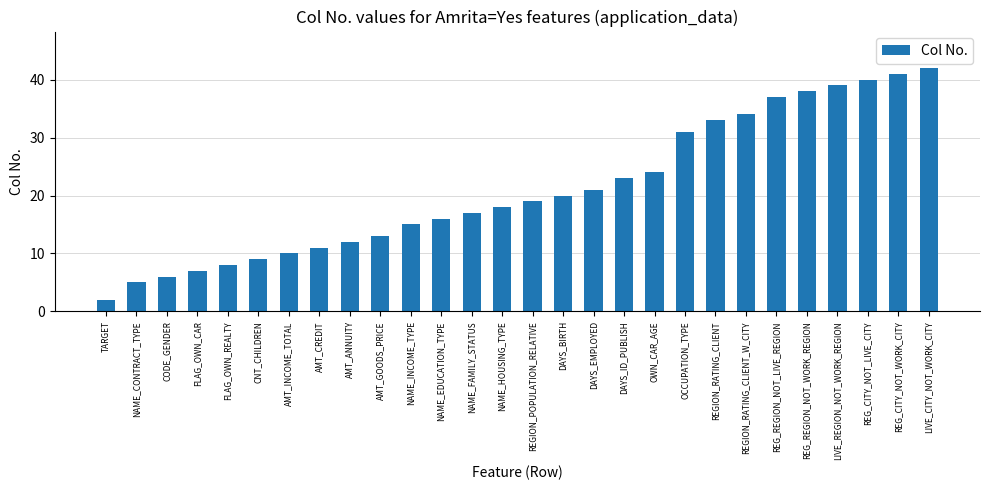

Between REGION_RATING_CLIENT and LIVE_CITY_NOT_WORK_CITY, which is larger?

LIVE_CITY_NOT_WORK_CITY